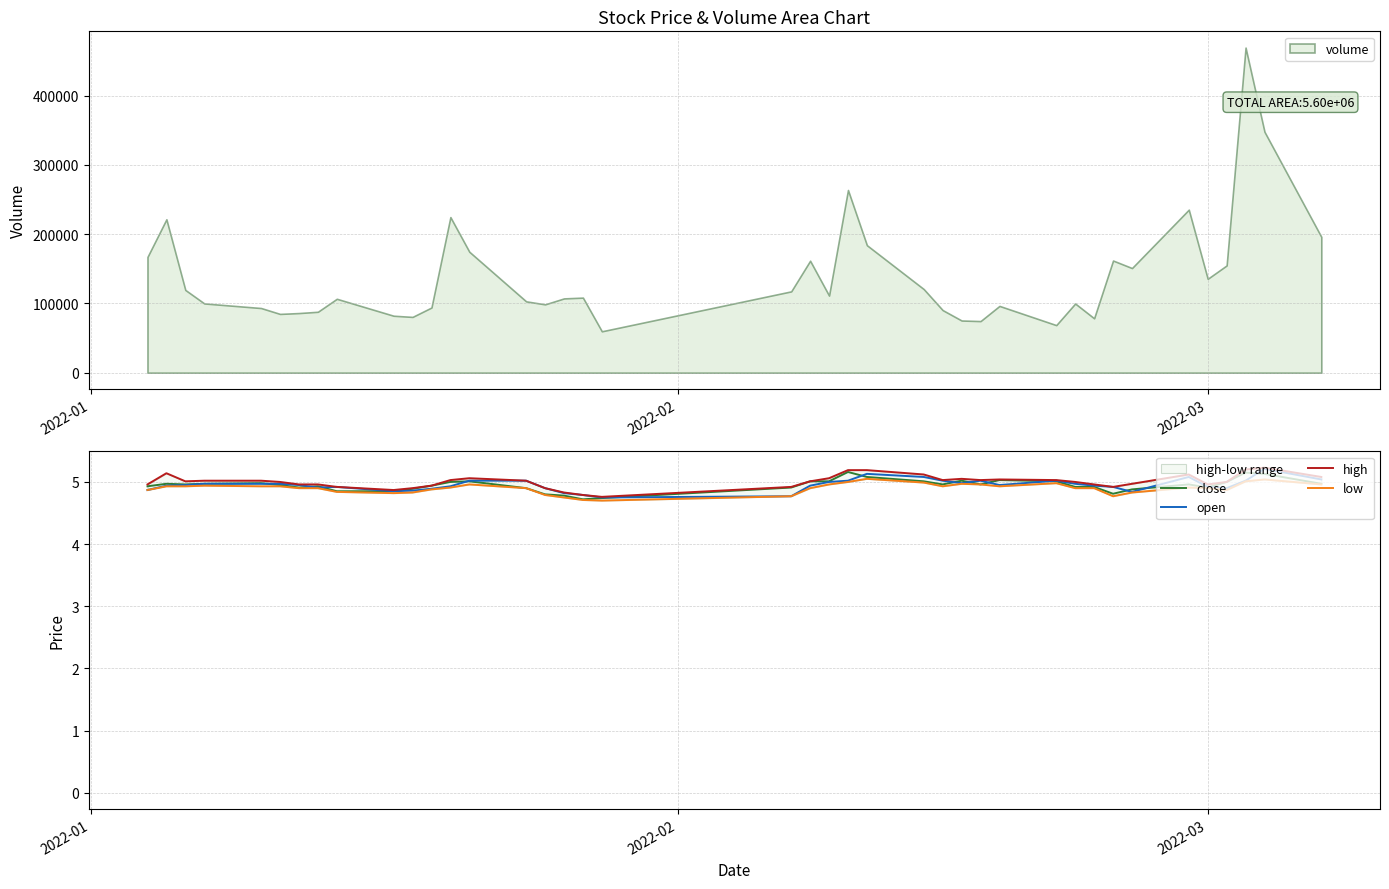

True or false: high and close intersect in this chart.

False